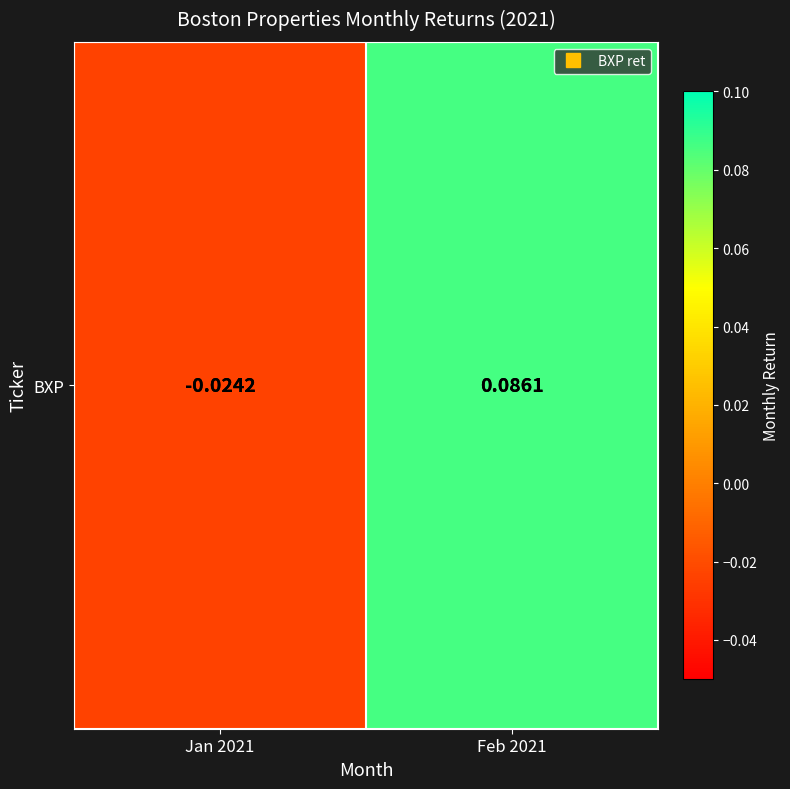

List the labels in order of value, largest first.

Feb 2021, Jan 2021